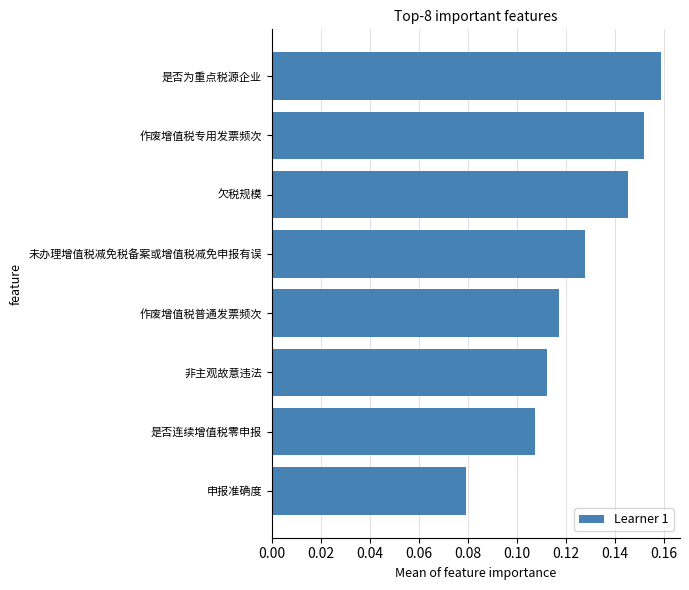

Which category has the highest value across all series?

是否为重点税源企业